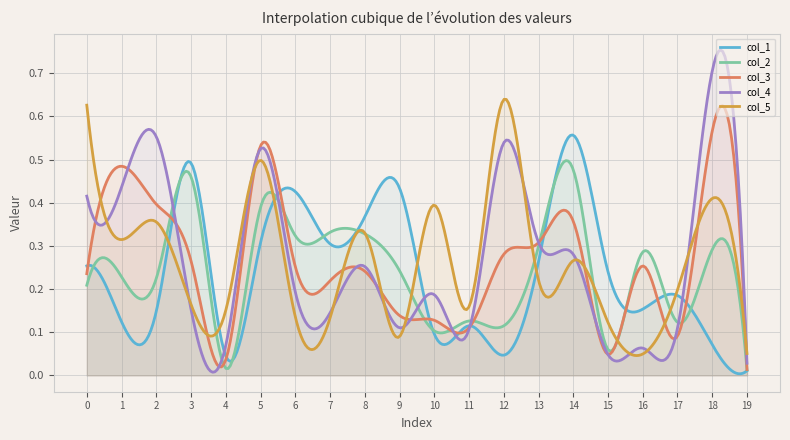

What is the average value of the col_3 series?

0.2